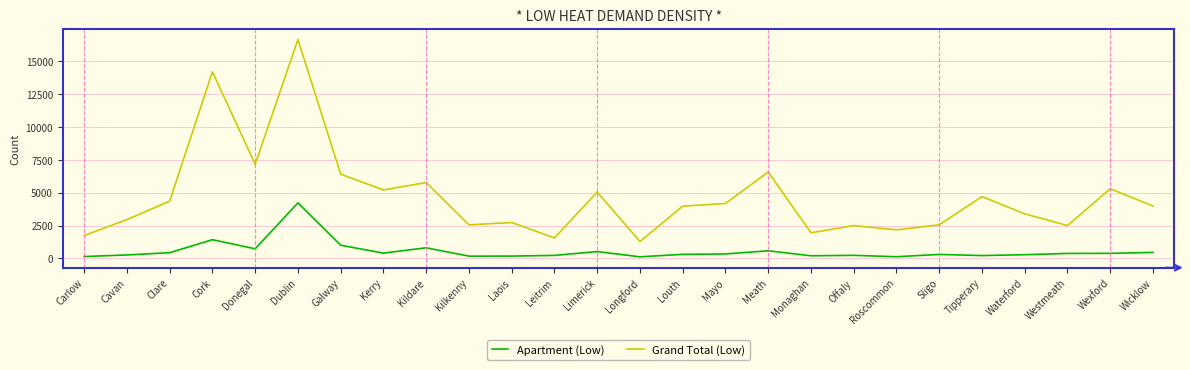

Rank the series by their average value, from highest to lowest.

Grand Total (Low), Apartment (Low)